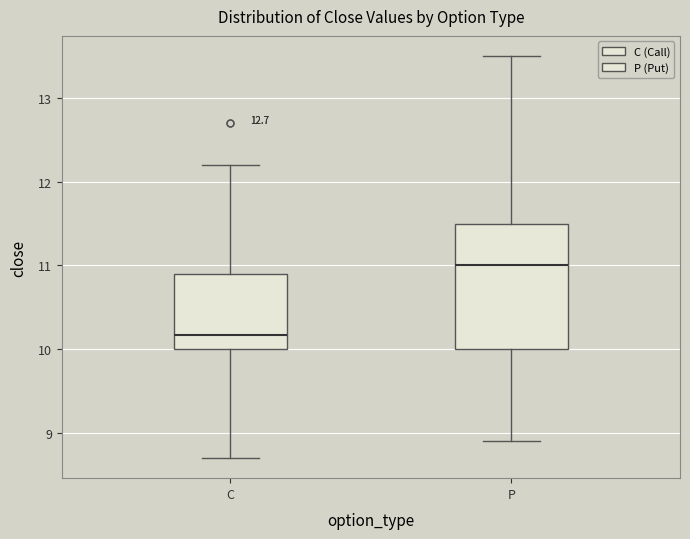

Which box is the tallest, from its lower edge to its upper edge?

P